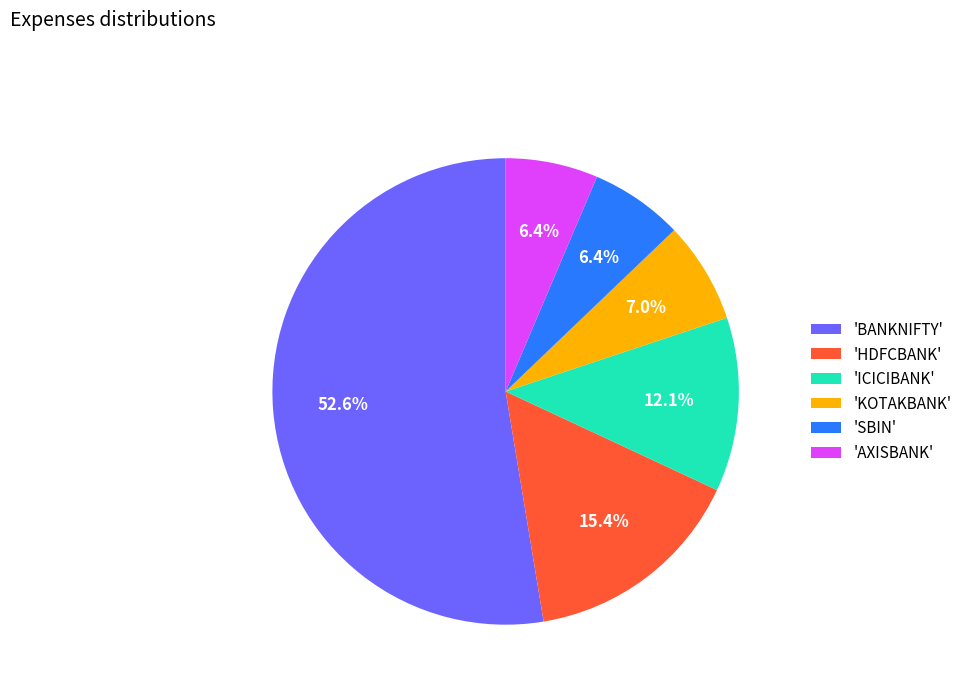

Count the number of slices in the pie.

6